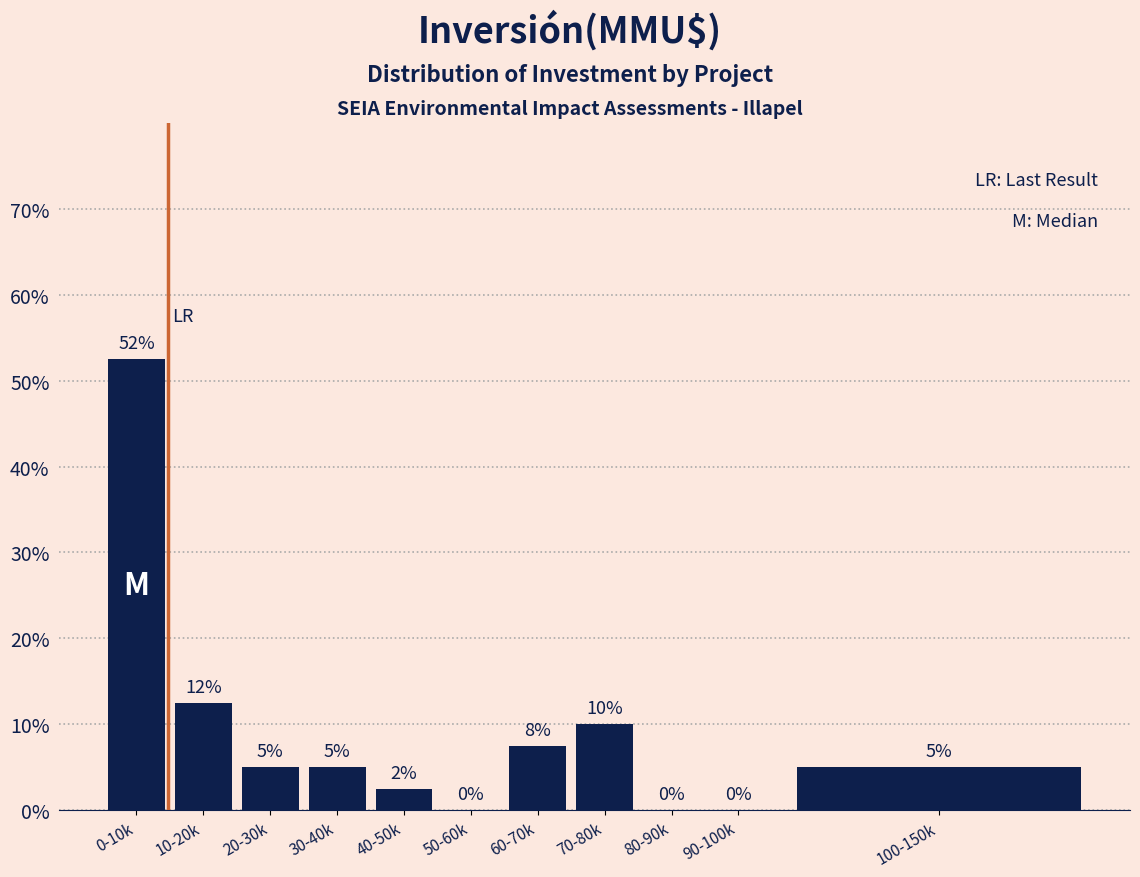

What is the sum of the values at 70-80k and 100-150k?

15.0